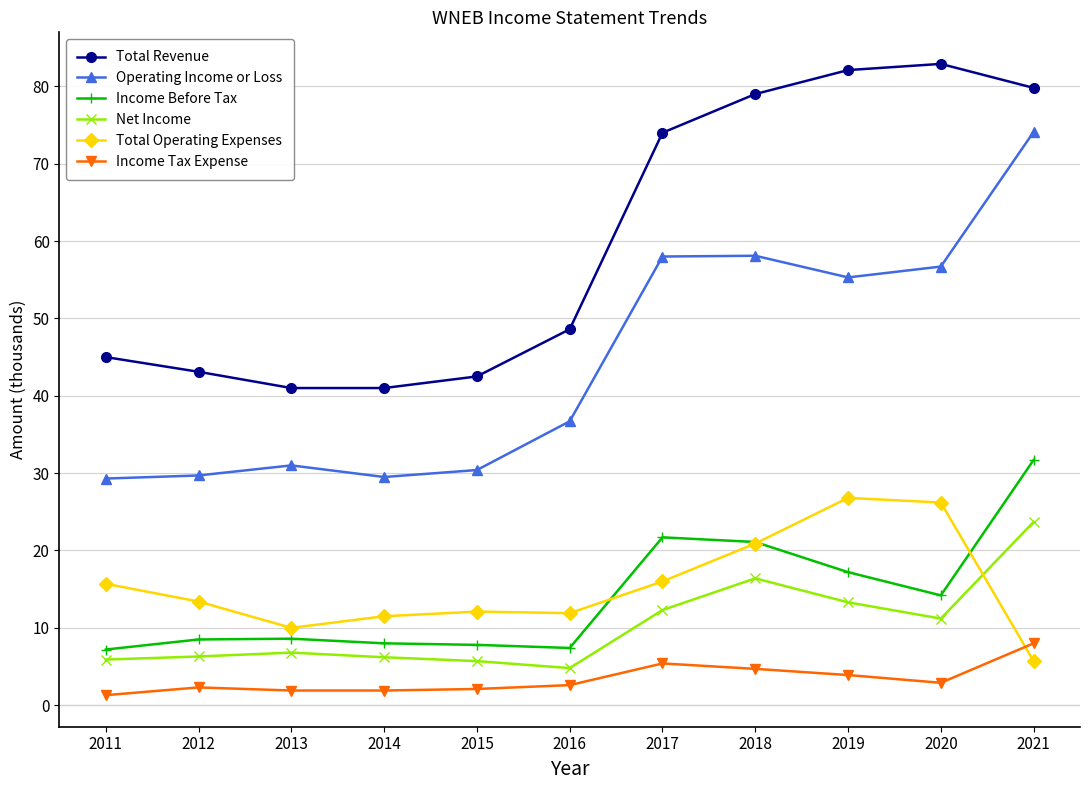

The value of Total Operating Expenses at 2014 is 11.5. True or false?

True